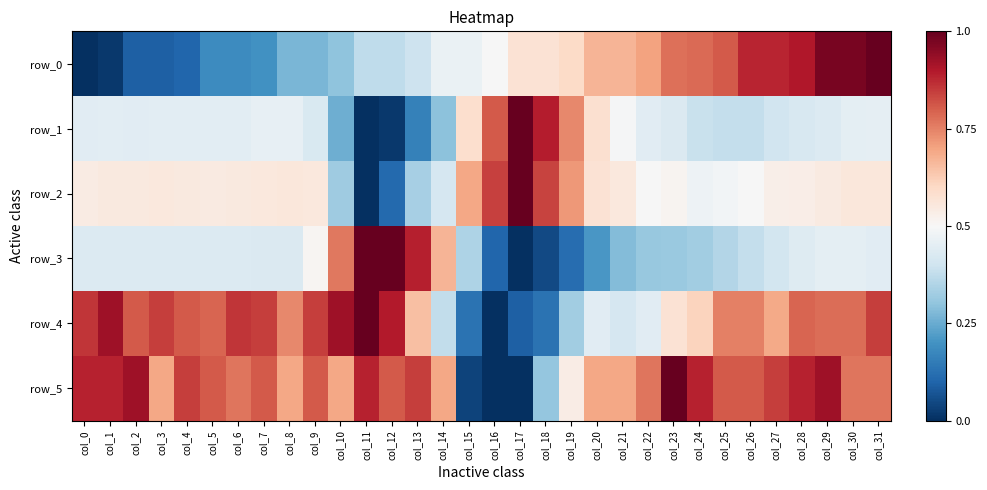

At which category is the sum across all series the highest?

col_29